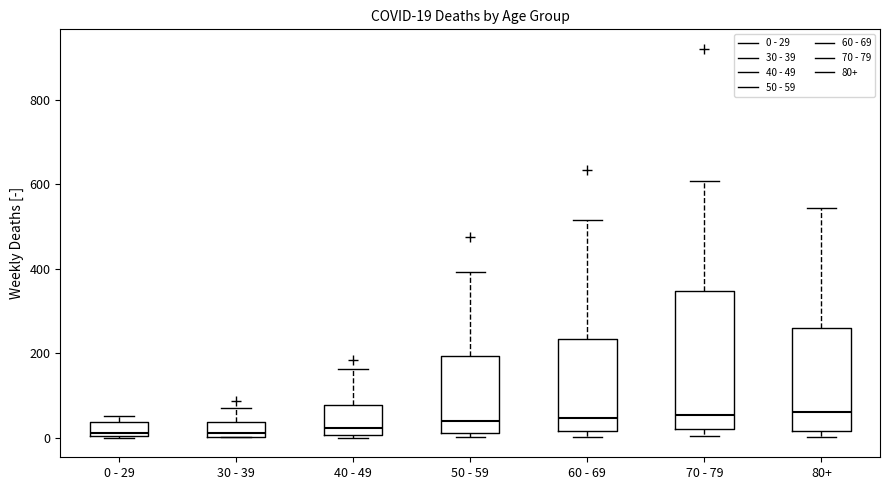

Comparing the boxes themselves (not the whiskers), which one is the tallest?

70 - 79